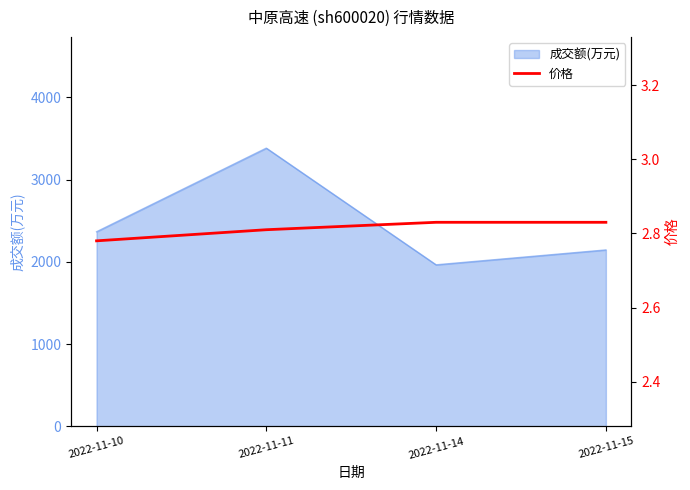

List the labels in order of 成交额(万元) value, smallest first.

2022-11-14, 2022-11-15, 2022-11-10, 2022-11-11